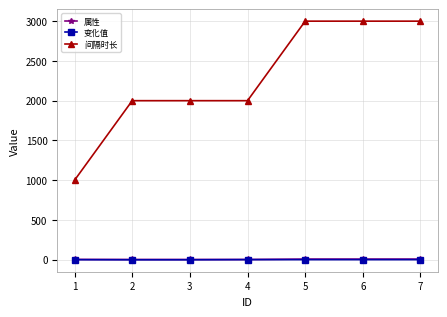

What is the average value of the 属性 series?

5.3